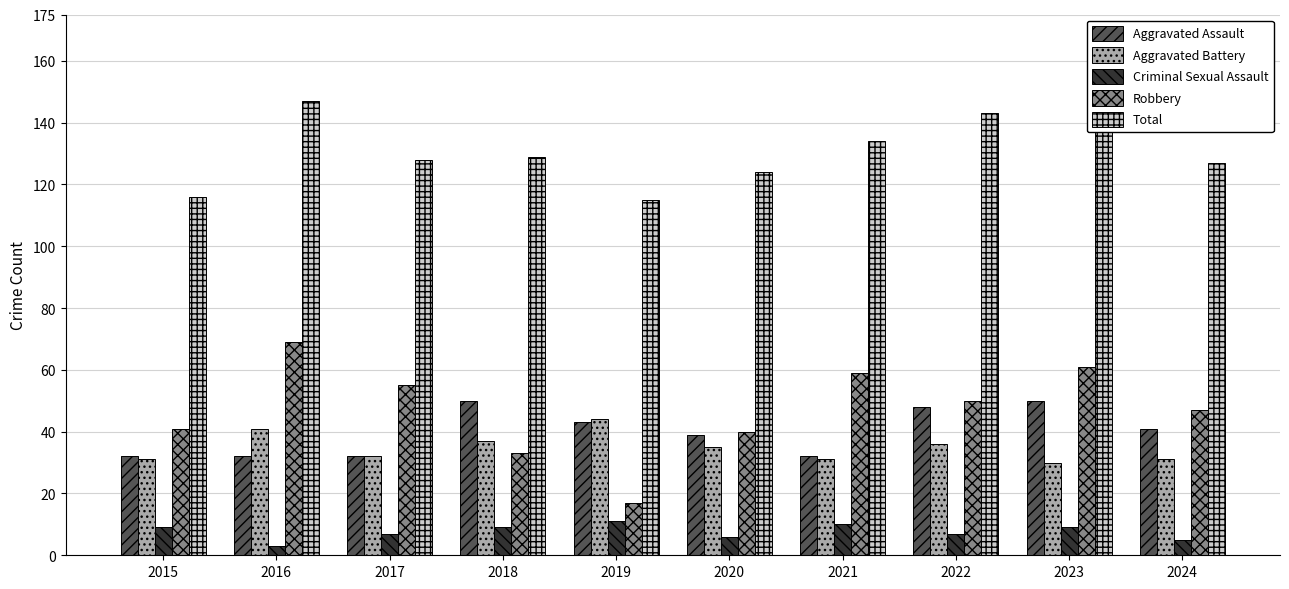

Which series has the widest spread of values?

Robbery